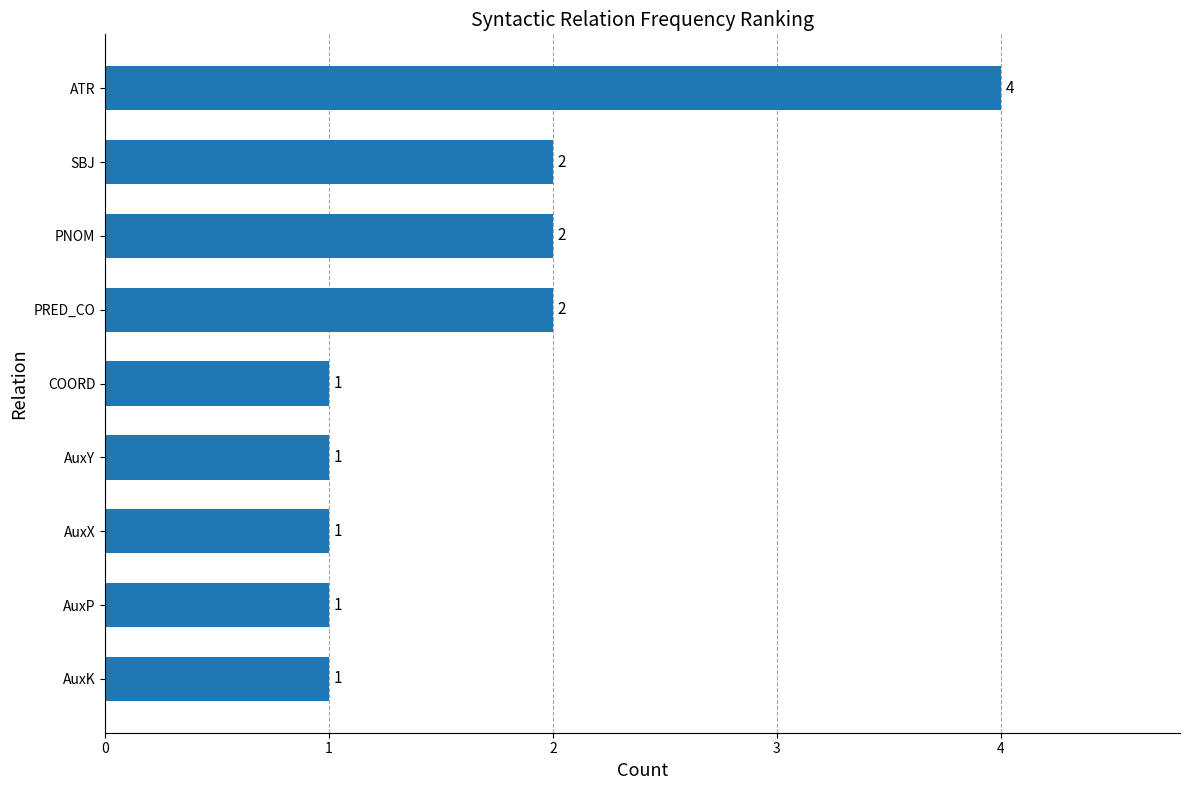

What is the change in value from AuxY to PRED_CO?

+1